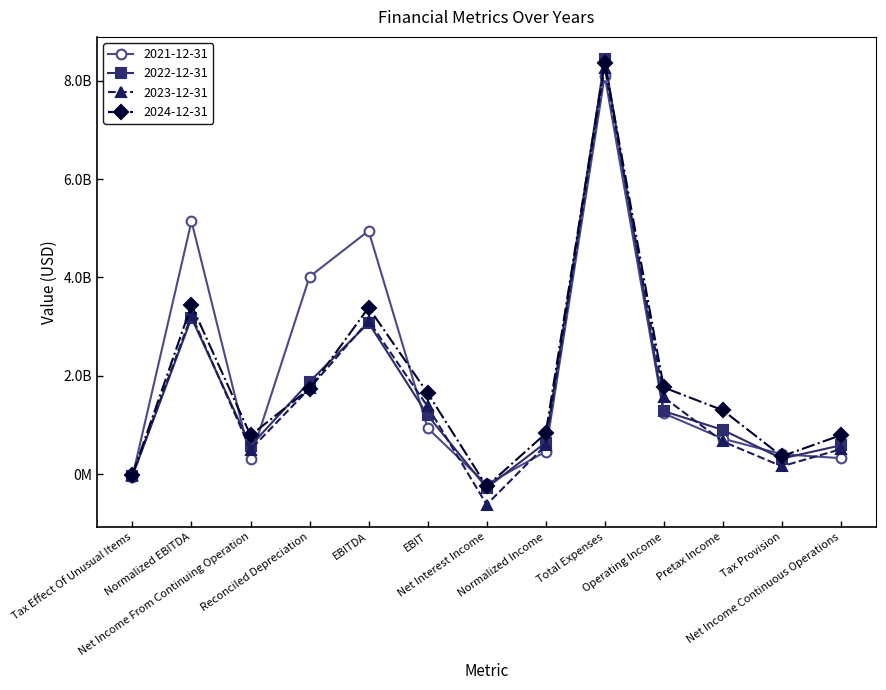

After their last crossing, which series has the higher values: 2024-12-31 or 2022-12-31?

2024-12-31